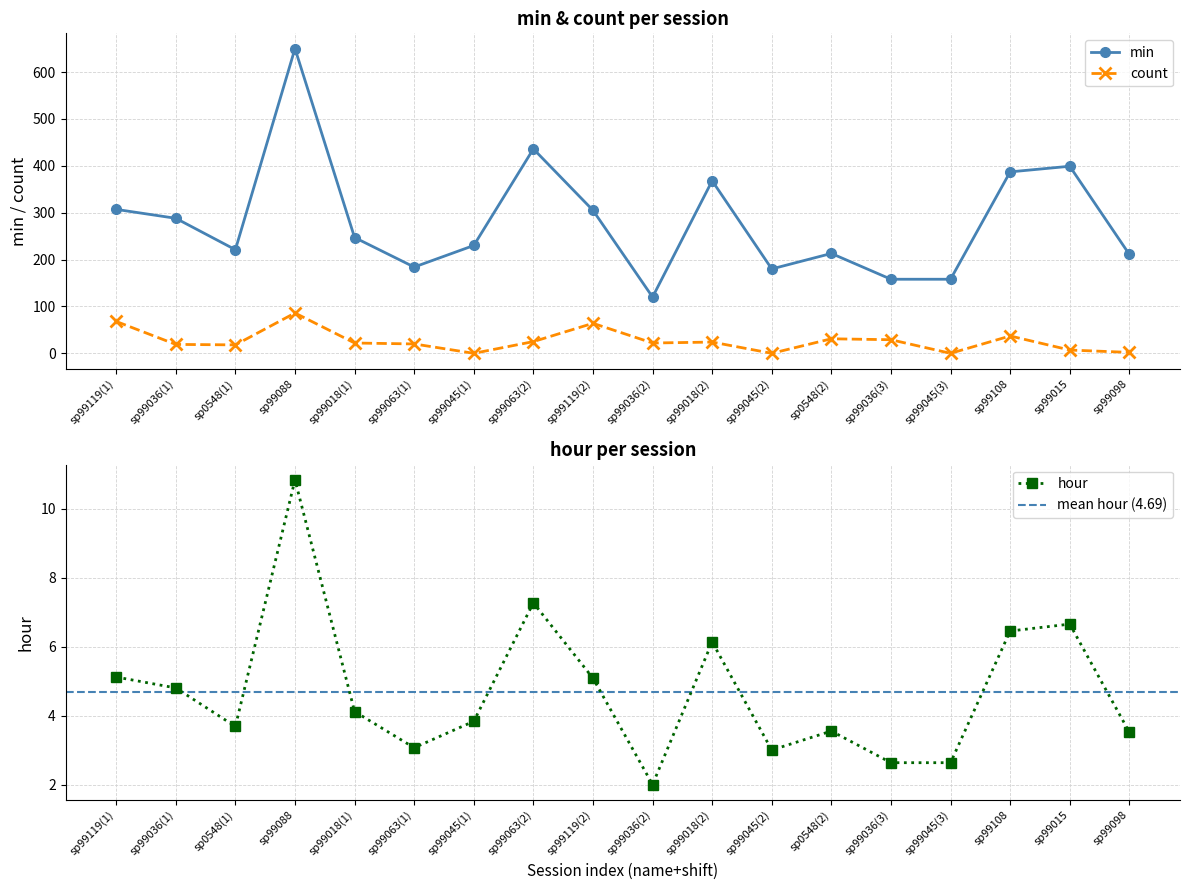

True or false: min has a value of 158.0 at sp99036(3).

True